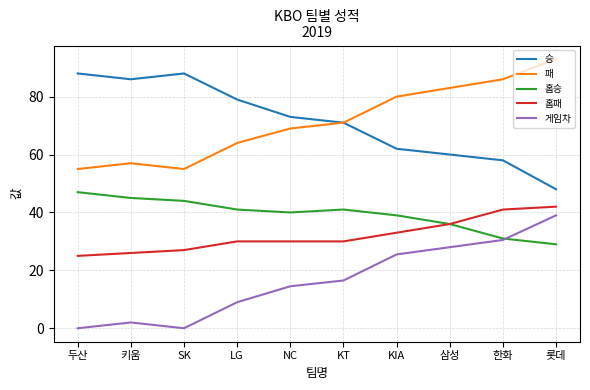

The value of 승 at SK is 40.4. True or false?

False